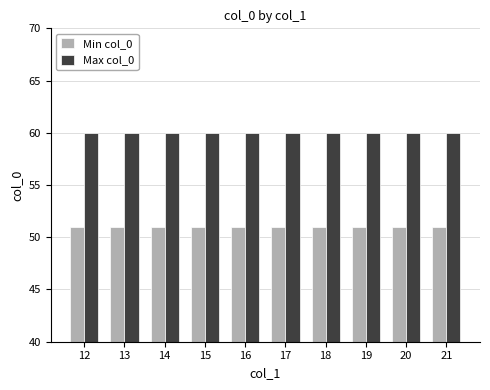

How many bars are there in total?

20